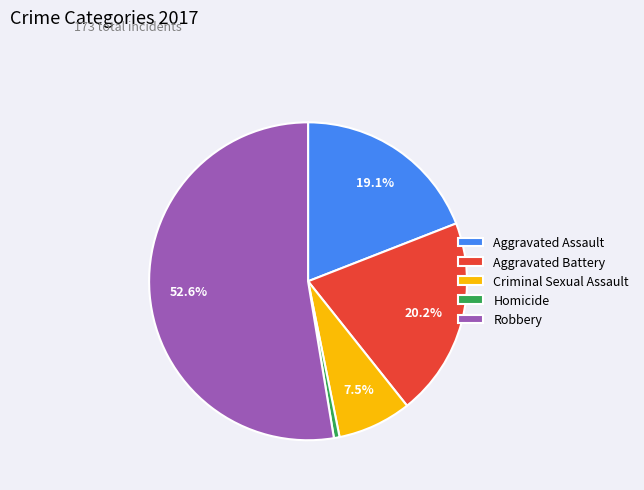

Between Aggravated Assault and Homicide, which is larger?

Aggravated Assault